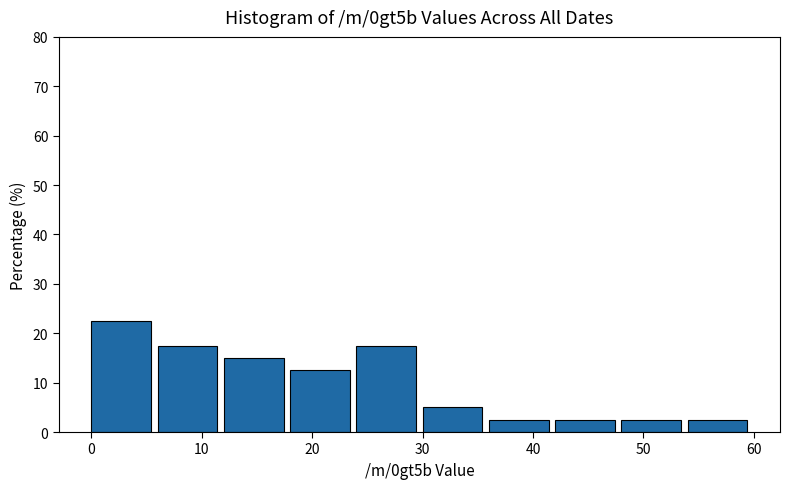

Reading left to right, list every bar in this chart as the range it spans on the x-axis followed by its height. The values are not printed on the chart, so give them approximately, as read against the axis.

0 to 6: 23
6 to 12: 18
12 to 18: 15
18 to 24: 13
24 to 30: 18
30 to 36: 5
36 to 42: 3
42 to 48: 3
48 to 54: 3
54 to 60: 3